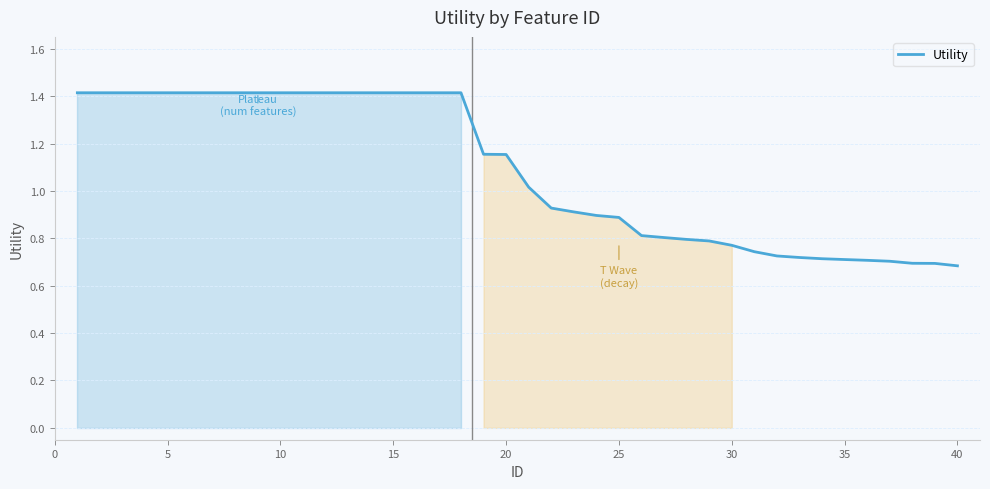

What is the maximum value shown in the chart?

1.4